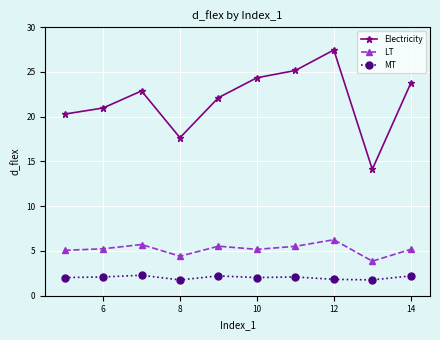

Which series has the largest range (max minus min)?

Electricity